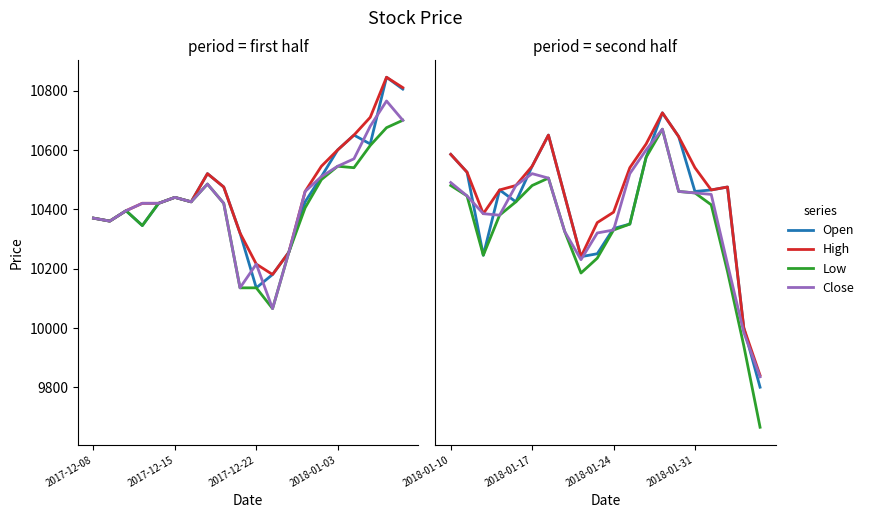

How many lines are shown in the chart?

4